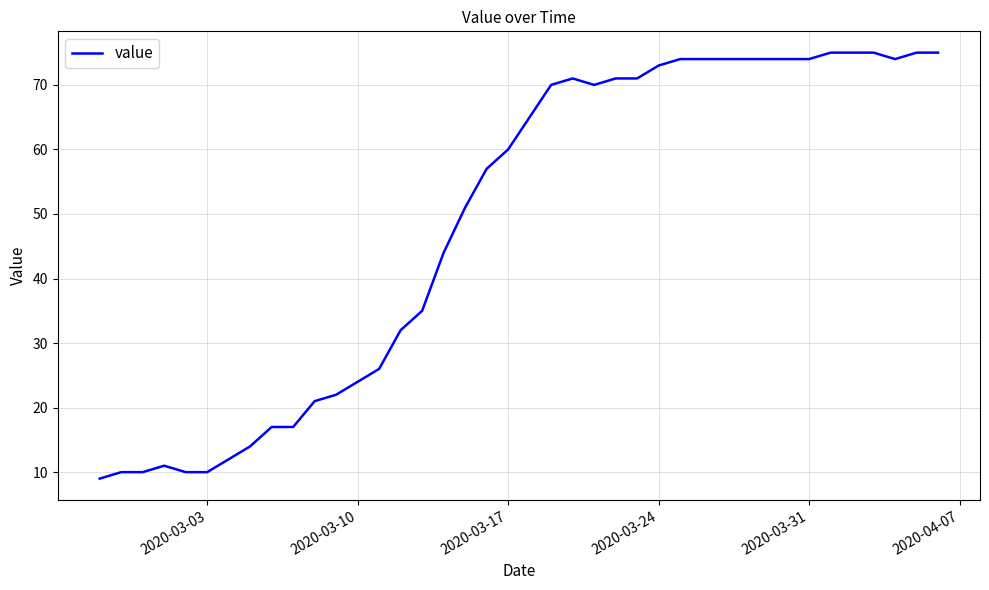

What is the difference between the maximum and minimum values?

66